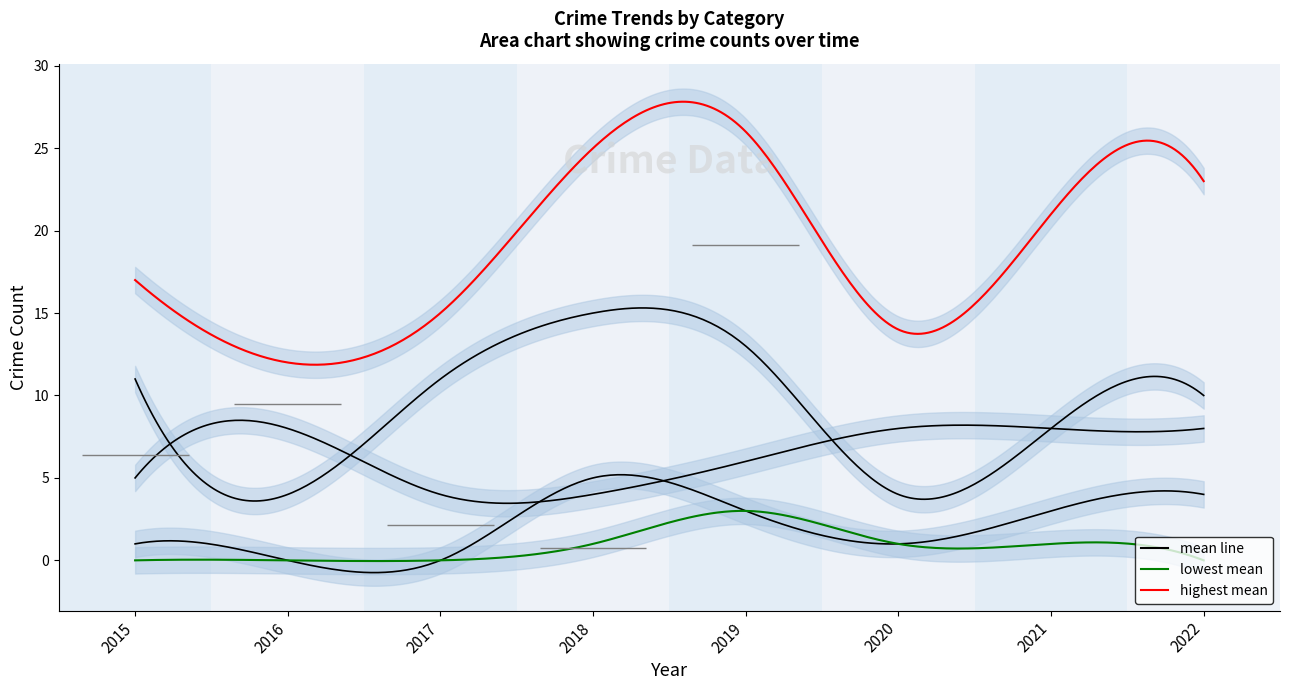

Reading left to right, list all the values displayed in this chart.

Robbery: 2015=5	2016=8	2017=4	2018=4	2019=6	2020=8	2021=8	2022=8
Theft: 2015=11	2016=4	2017=11	2018=15	2019=13	2020=4	2021=8	2022=10
Aggravated Battery: 2015=1	2016=0	2017=0	2018=5	2019=3	2020=1	2021=3	2022=4
Aggravated Assault: 2015=0	2016=0	2017=0	2018=1	2019=3	2020=1	2021=1	2022=0
Total: 2015=17	2016=12	2017=15	2018=25	2019=26	2020=14	2021=21	2022=23